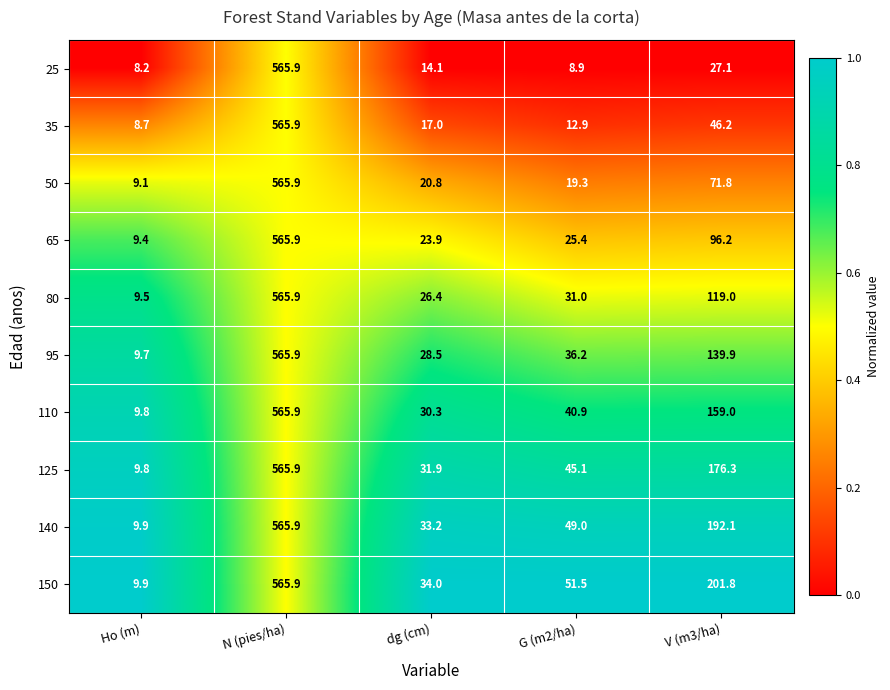

At how many categories does at least one series exceed 15?

4